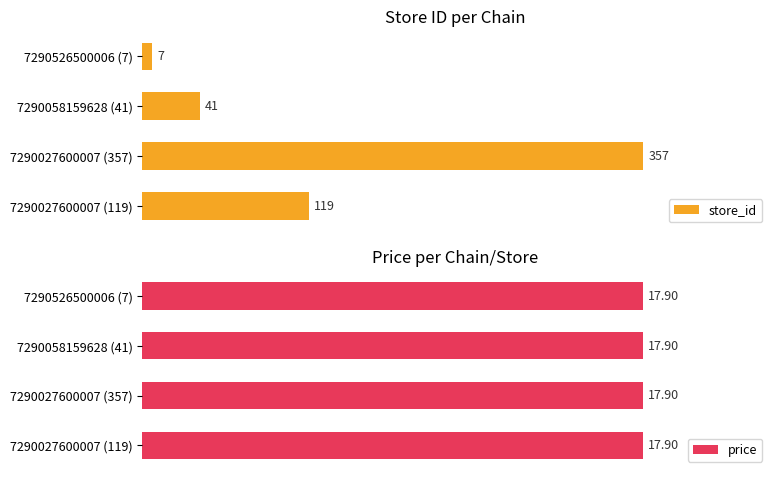

How many bars are there in each group?

2